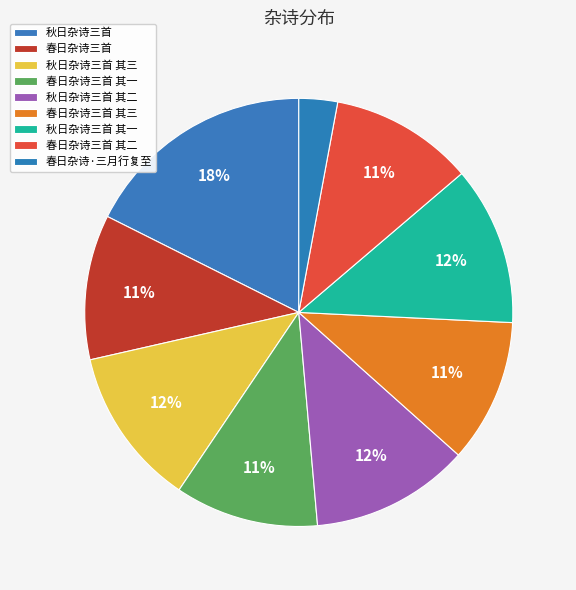

Which category has the biggest portion of the pie?

秋日杂诗三首